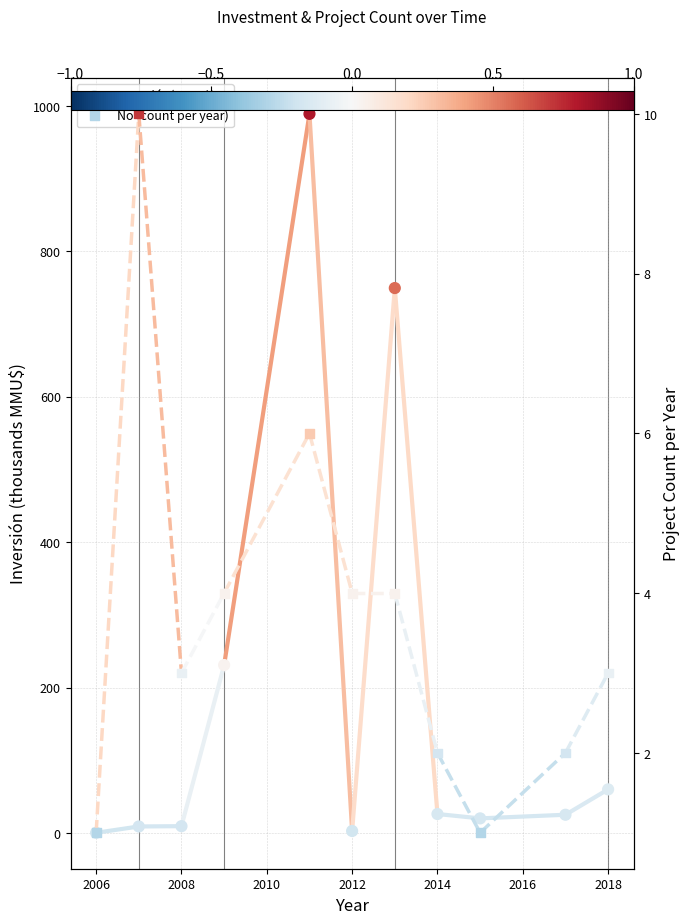

Is the value of No (count per year) at 2018 greater than the value of Inversión(MMU$) at 2012?

No